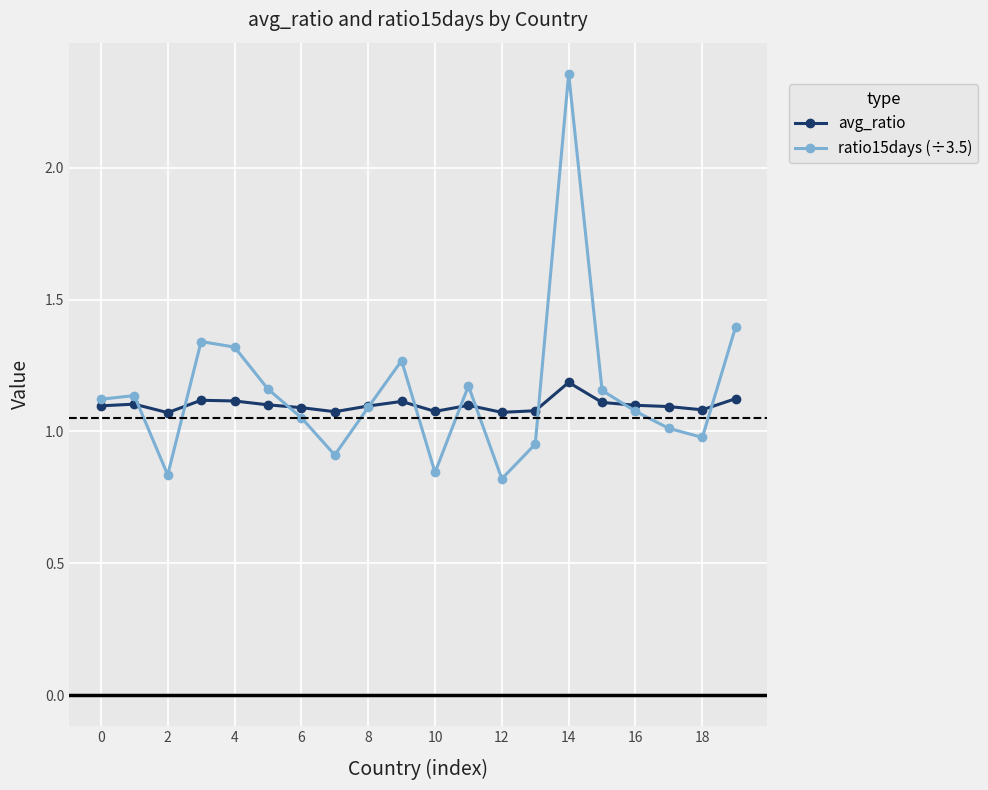

What is the difference between the second highest and second lowest values in the avg_ratio series?

0.1